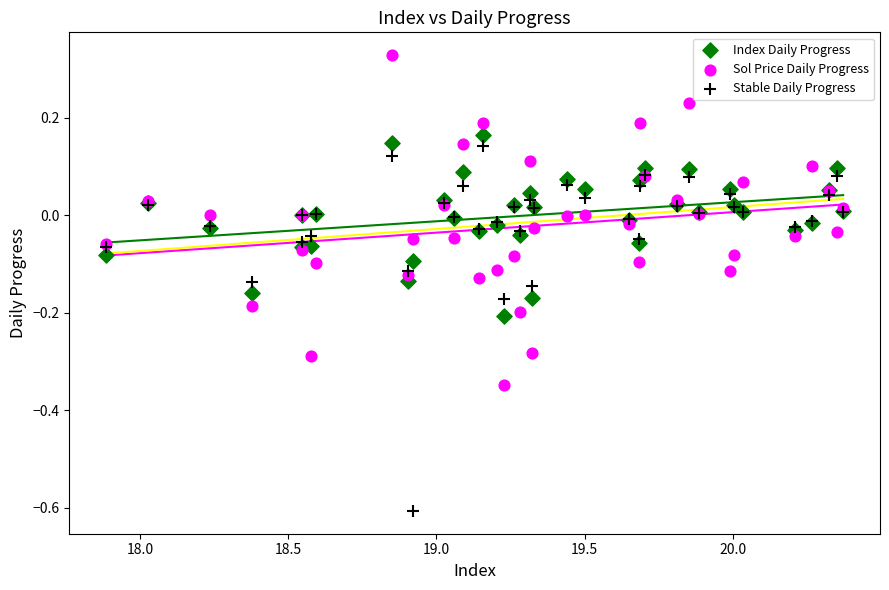

Which series reaches the maximum Y coordinate?

Sol Price Daily Progress